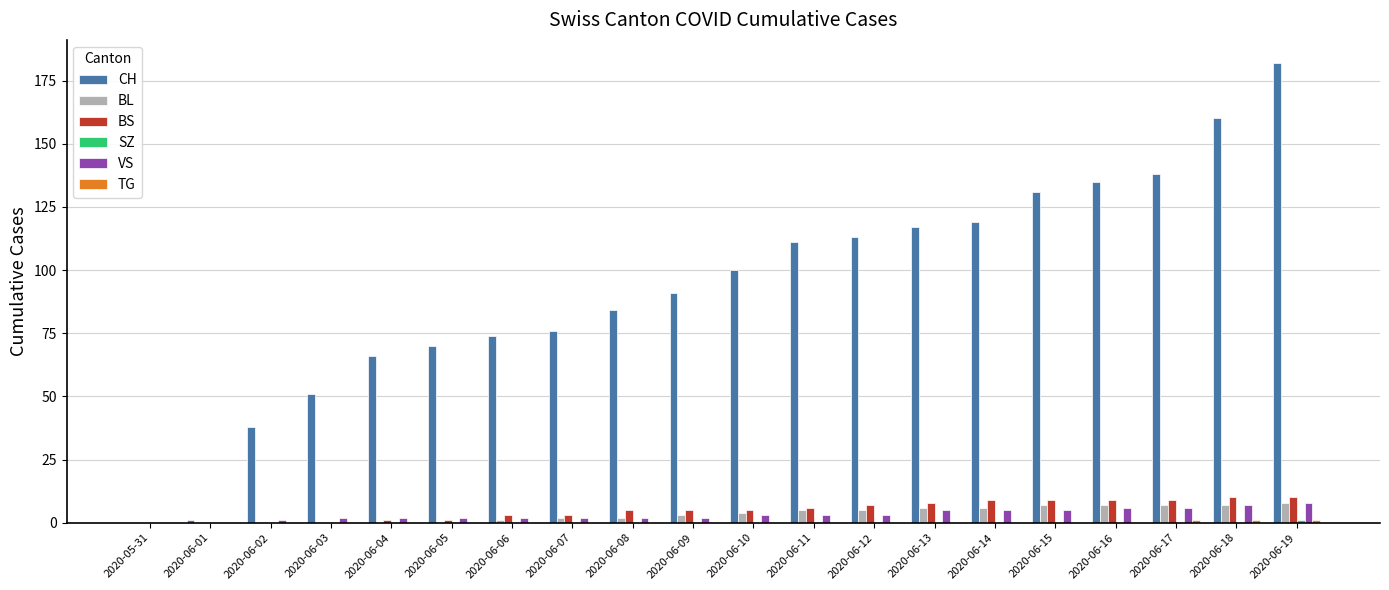

What is the sum of all CH values?

1857